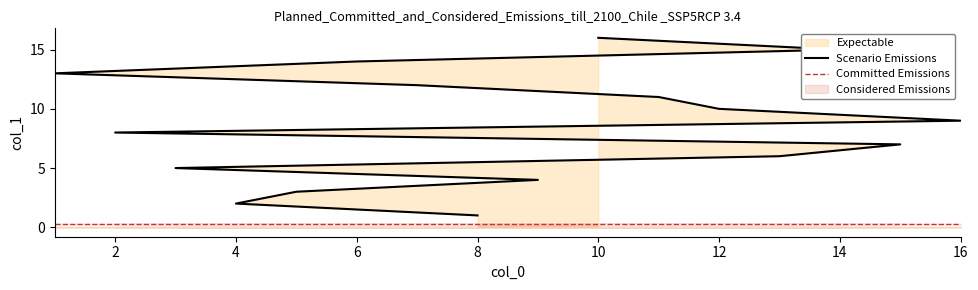

Reading left to right, what are all the values shown in this chart?

8=1	4=2	5=3	9=4	3=5	13=6	15=7	2=8	16=9	12=10	11=11	7=12	1=13	6=14	14=15	10=16